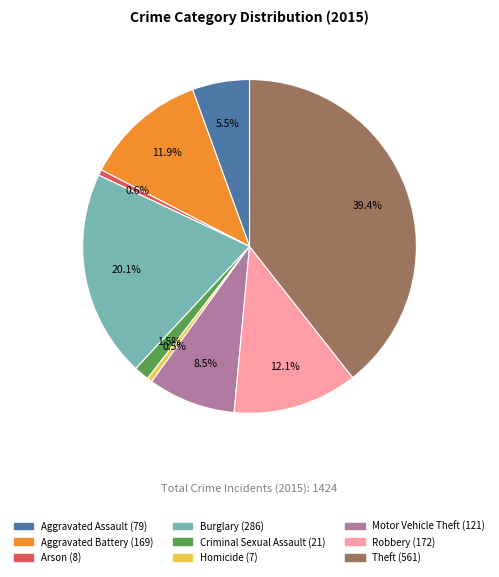

How much of the chart is everything except Motor Vehicle Theft?

91.5%